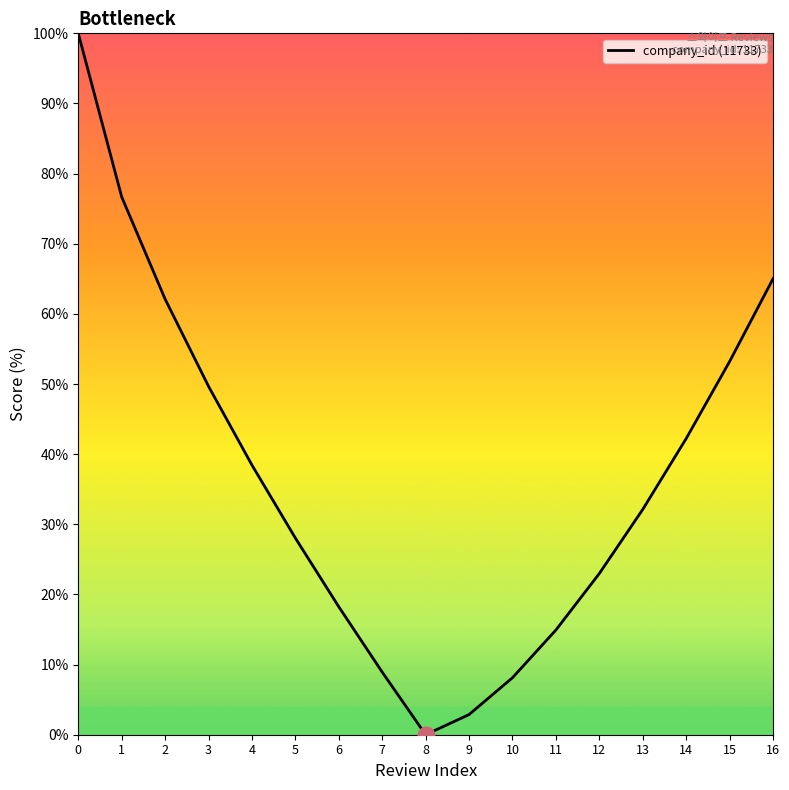

What is the maximum value shown in the chart?

100.0